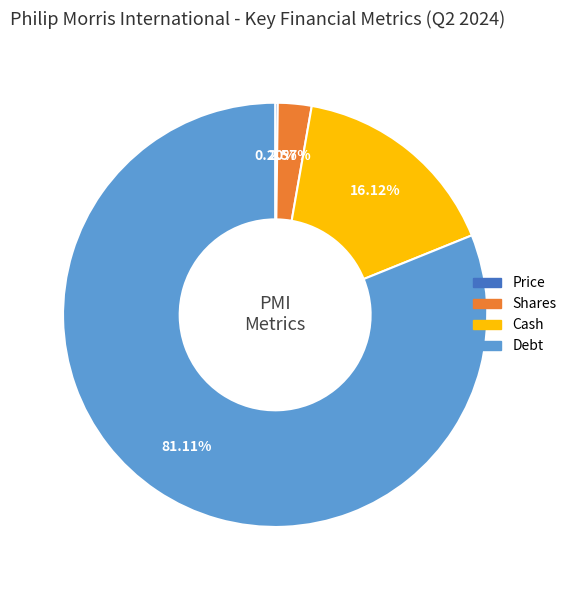

Which has a higher value, Cash or Shares?

Cash